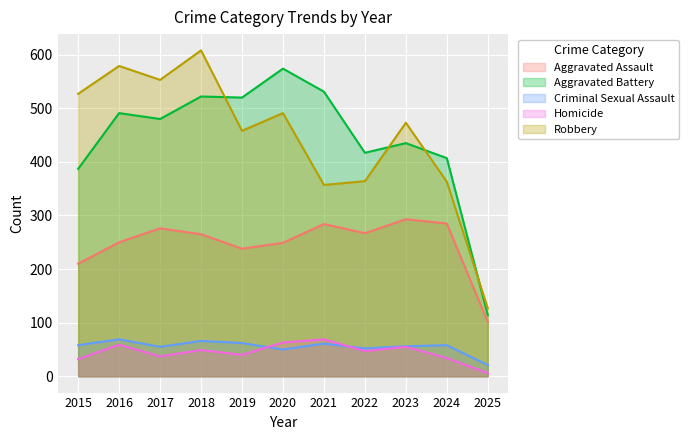

List the labels in order of Aggravated Assault value, smallest first.

2025, 2015, 2019, 2020, 2016, 2018, 2022, 2017, 2021, 2024, 2023